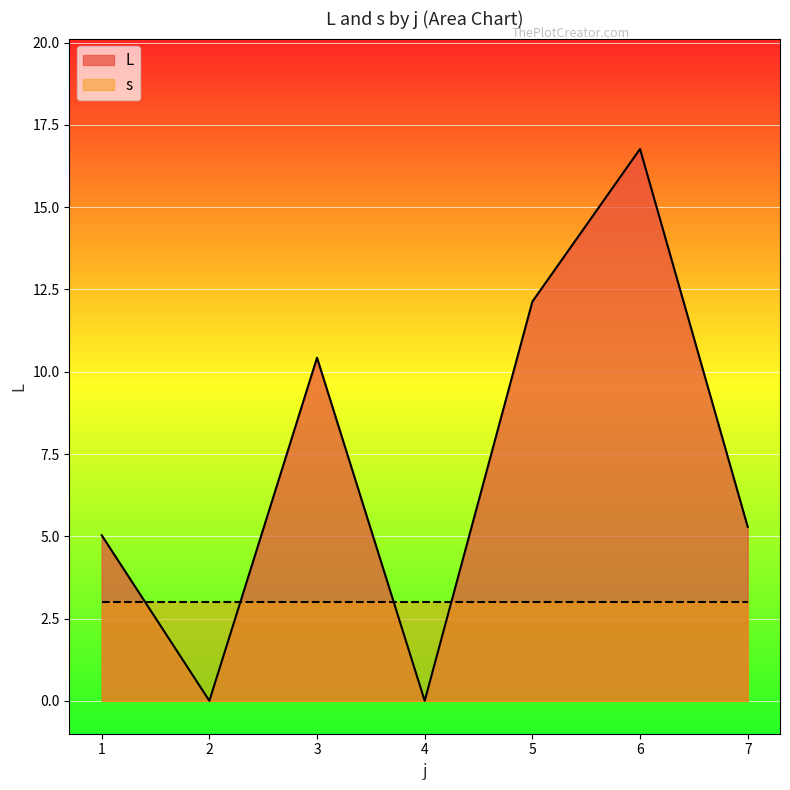

The chart shows a value of 7.8 at 2. True or false?

False